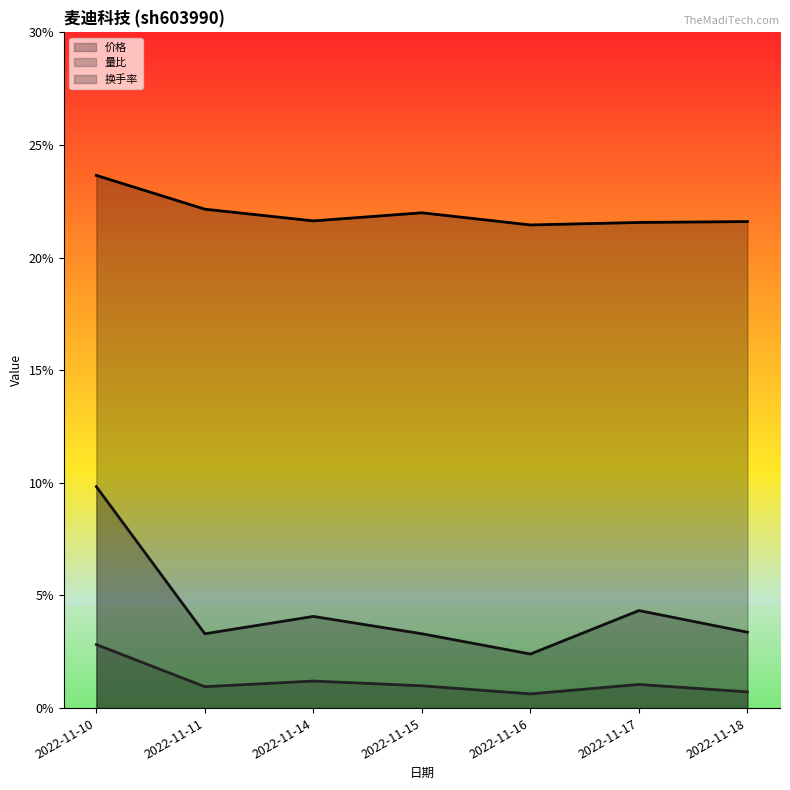

What is the sum of the 换手率 values at 2022-11-10 and 2022-11-15?

13.1